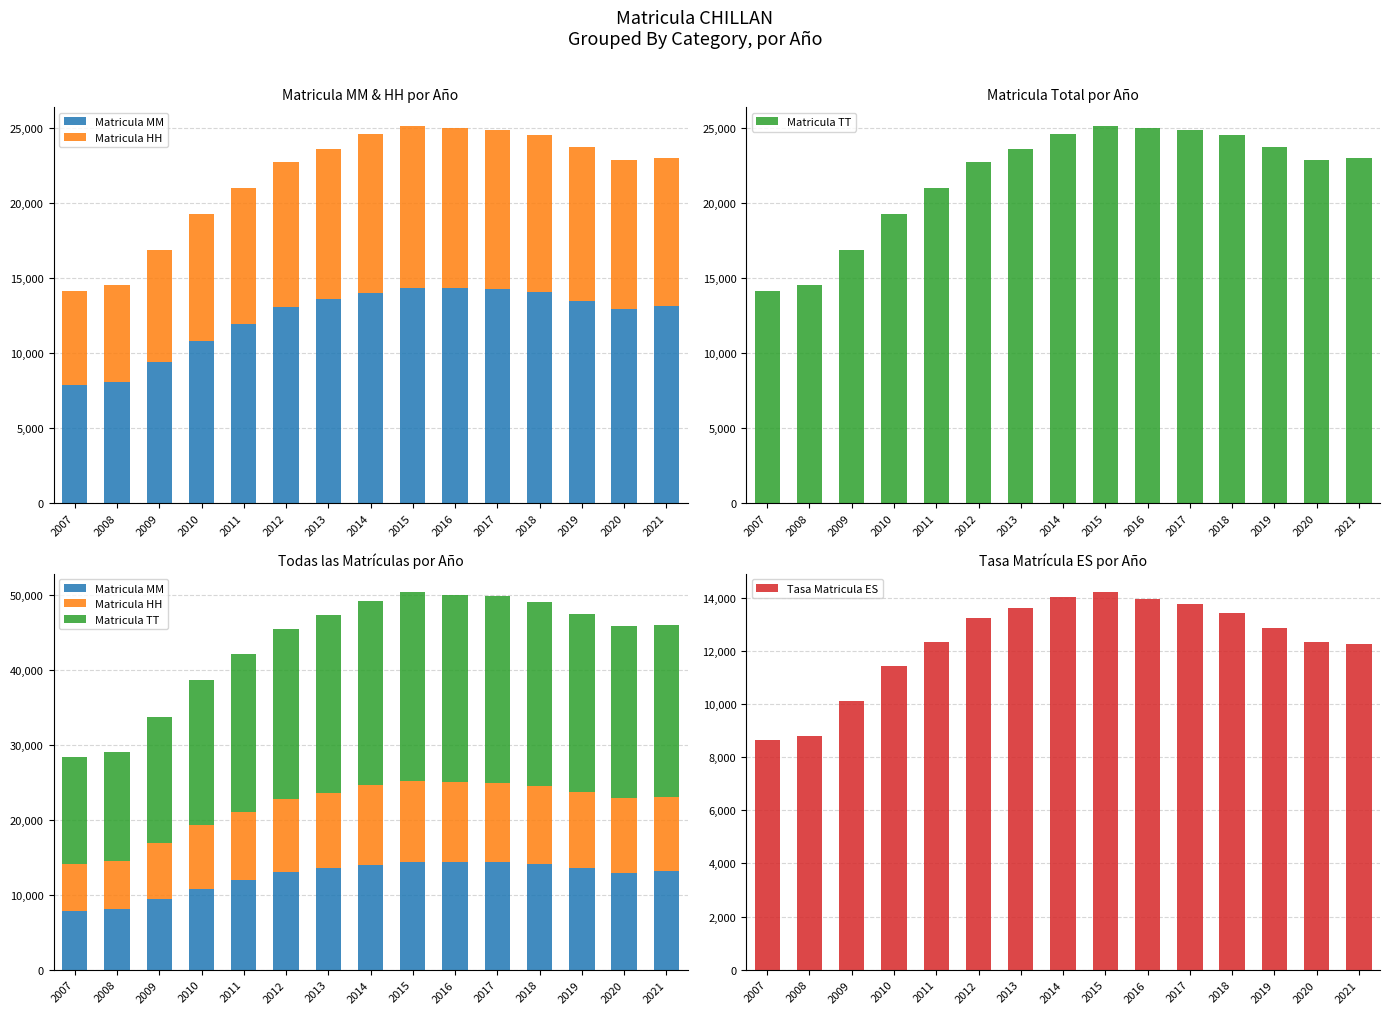

The value of Matricula HH at 2020 is 16708.6. True or false?

False